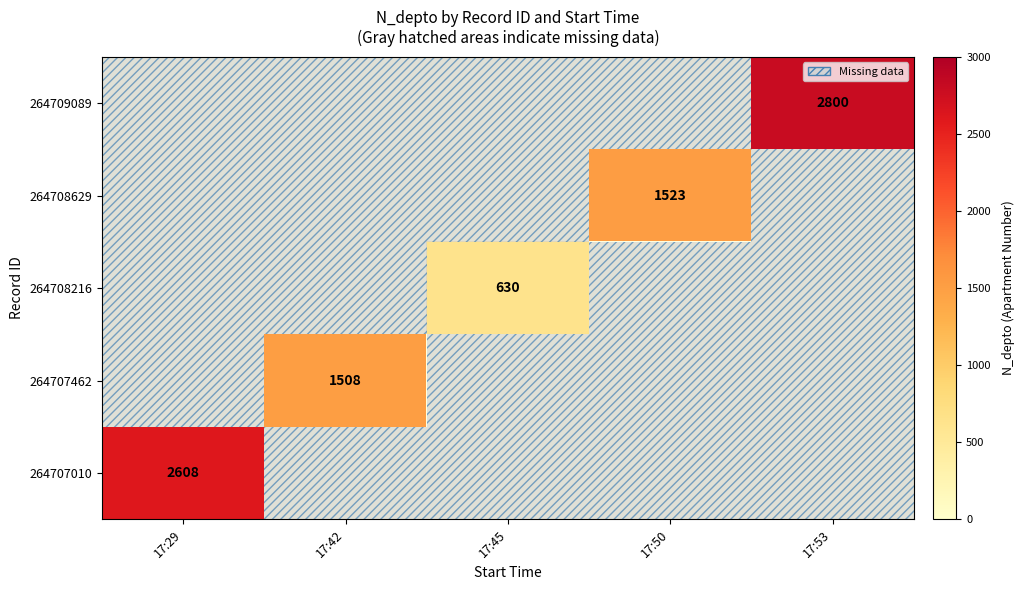

The 264708216 series shows 243 at 17:45. True or false?

False